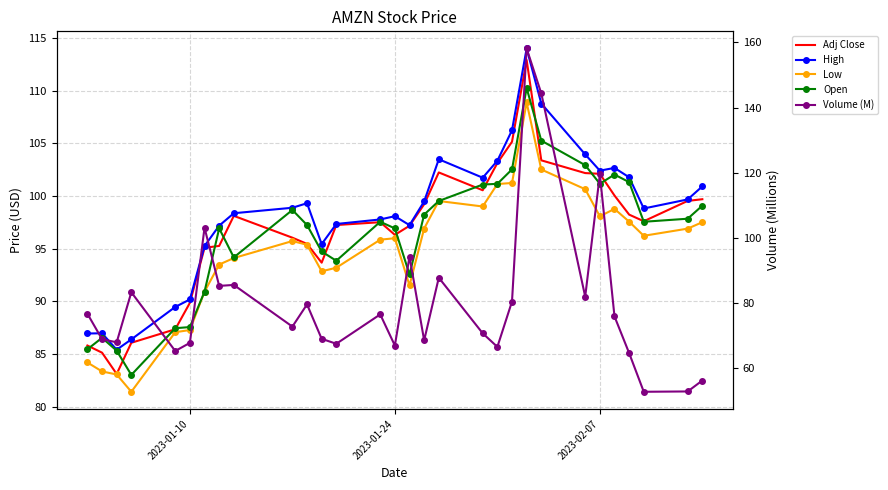

How many interior local valleys does the Open series have?

6